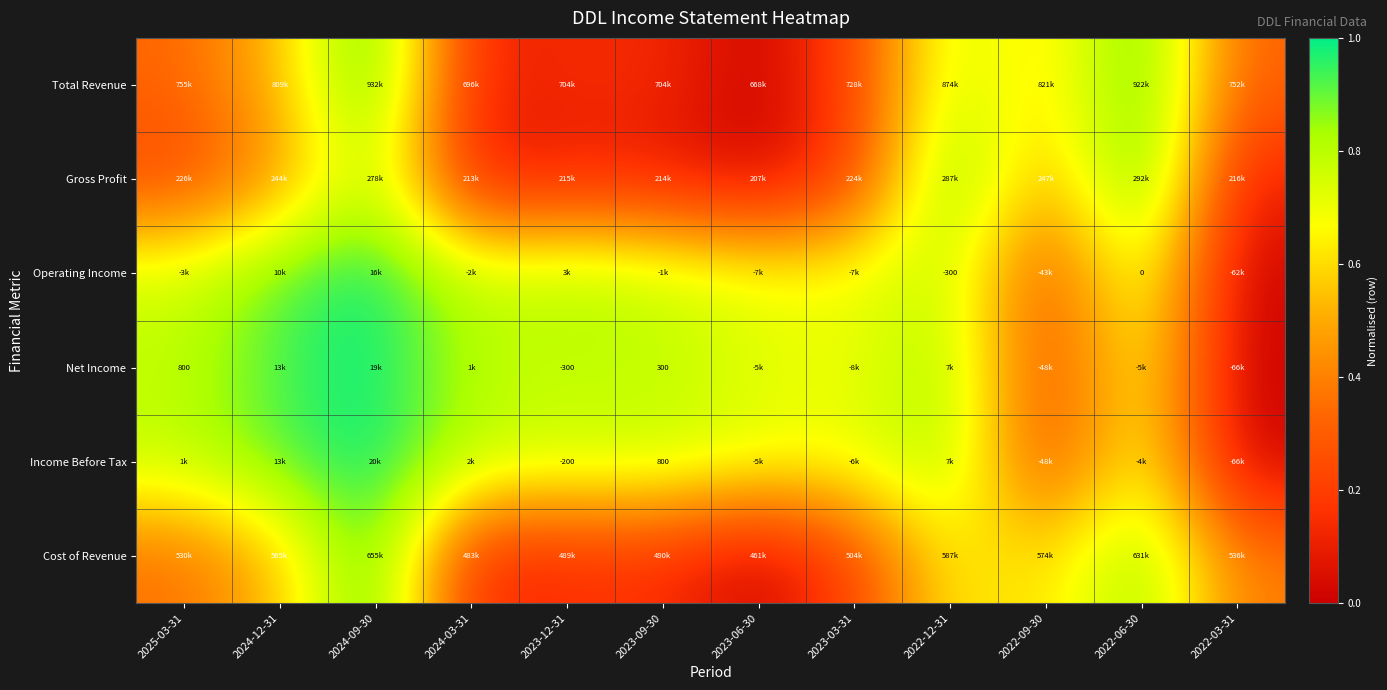

At how many categories does at least one series exceed 0?

12